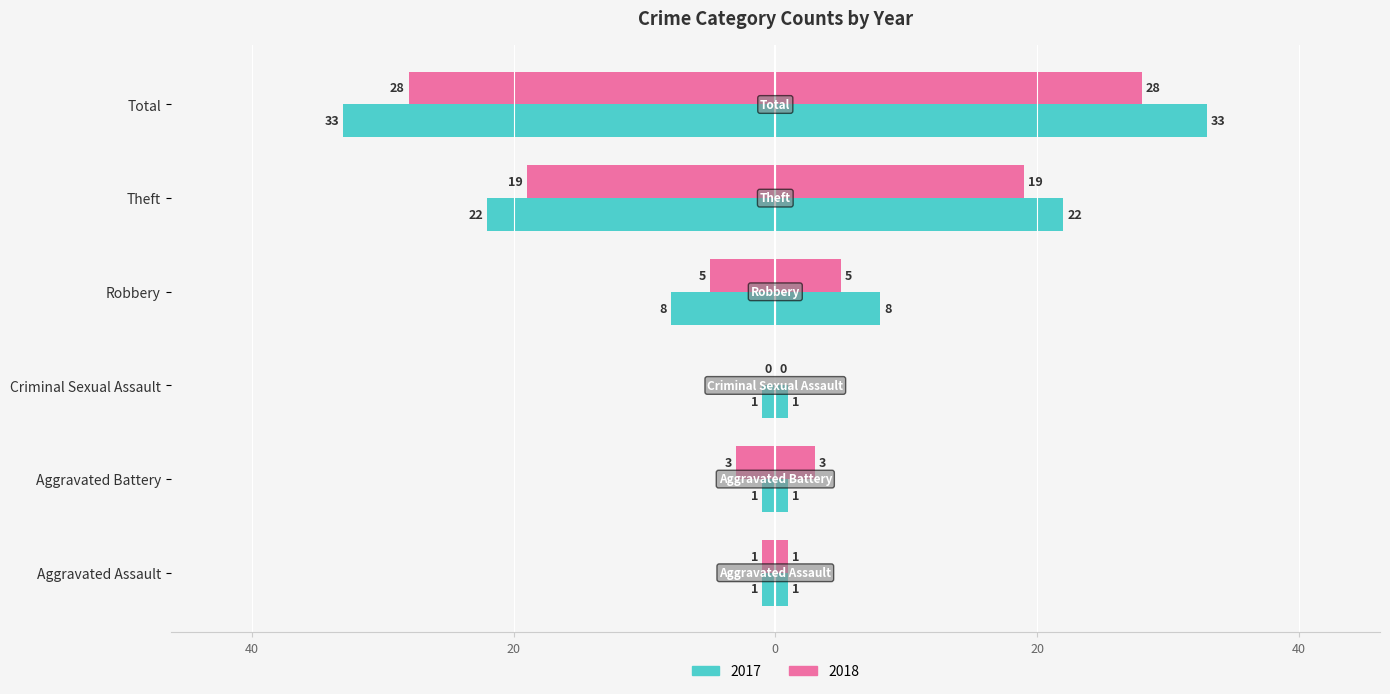

Reading left to right, list all the values displayed in this chart.

2017: Aggravated Assault=-1	Aggravated Battery=-1	Criminal Sexual Assault=-1	Robbery=-8	Theft=-22	Total=-33
2018: Aggravated Assault=-1	Aggravated Battery=-3	Criminal Sexual Assault=0	Robbery=-5	Theft=-19	Total=-28